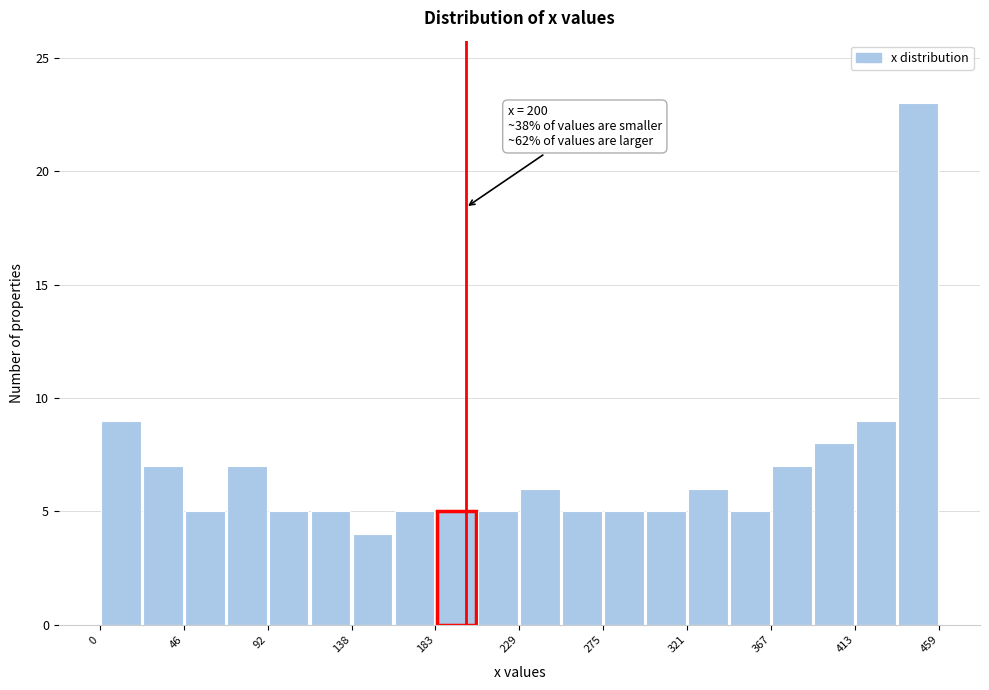

Which range on the x-axis has the tallest bar?

435 to 460